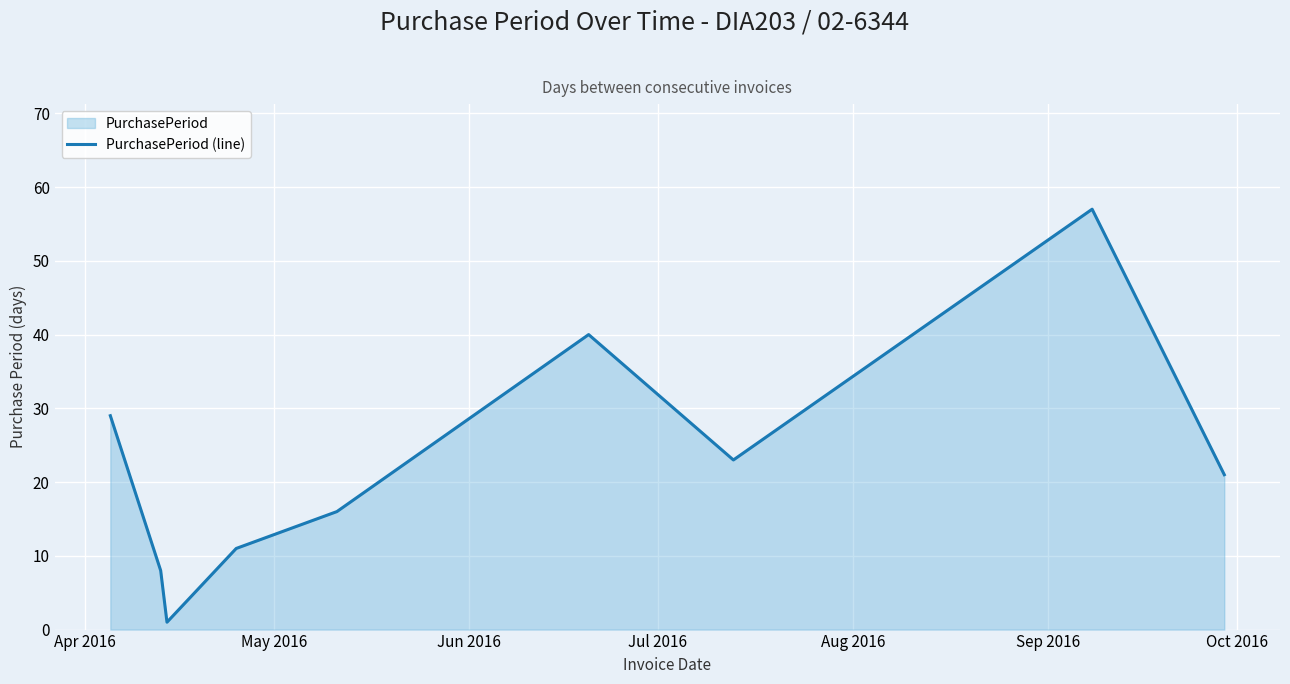

What is the greatest value displayed?

57